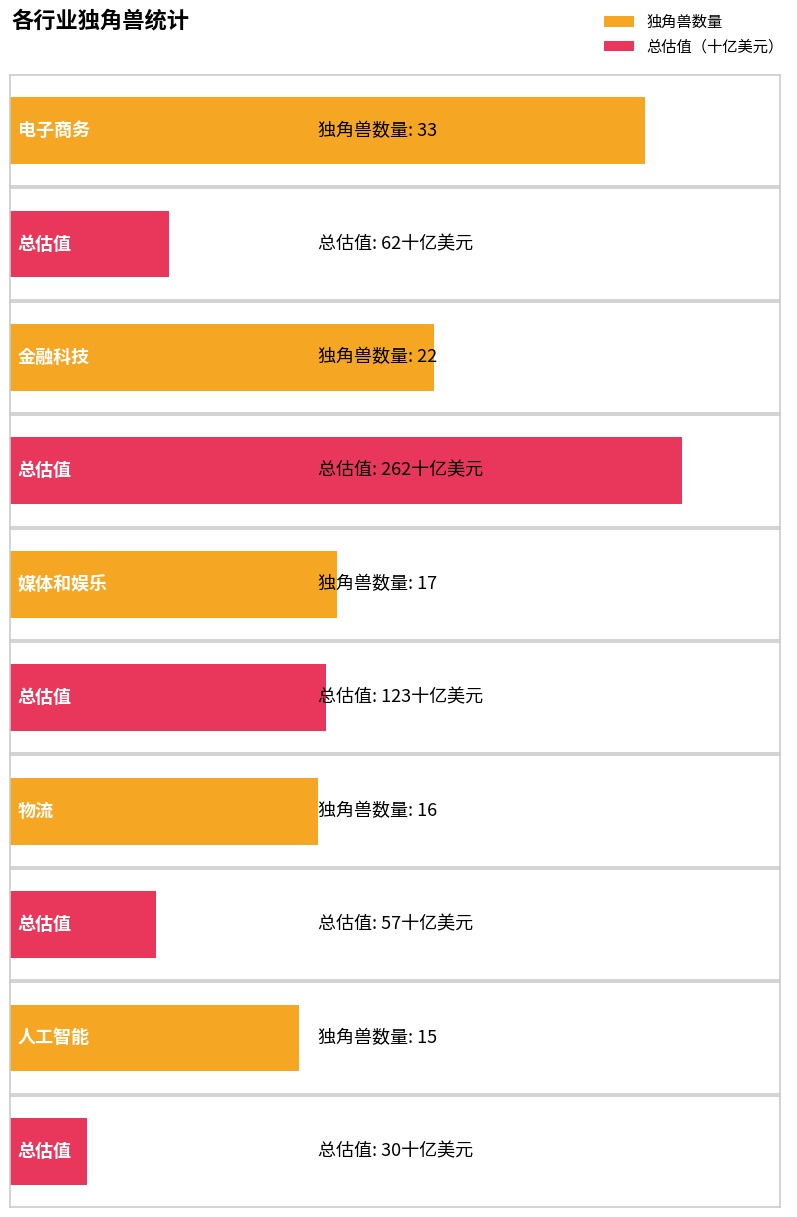

What is the sum of the 独角兽数量 values at 电子商务 and 媒体和娱乐?

50